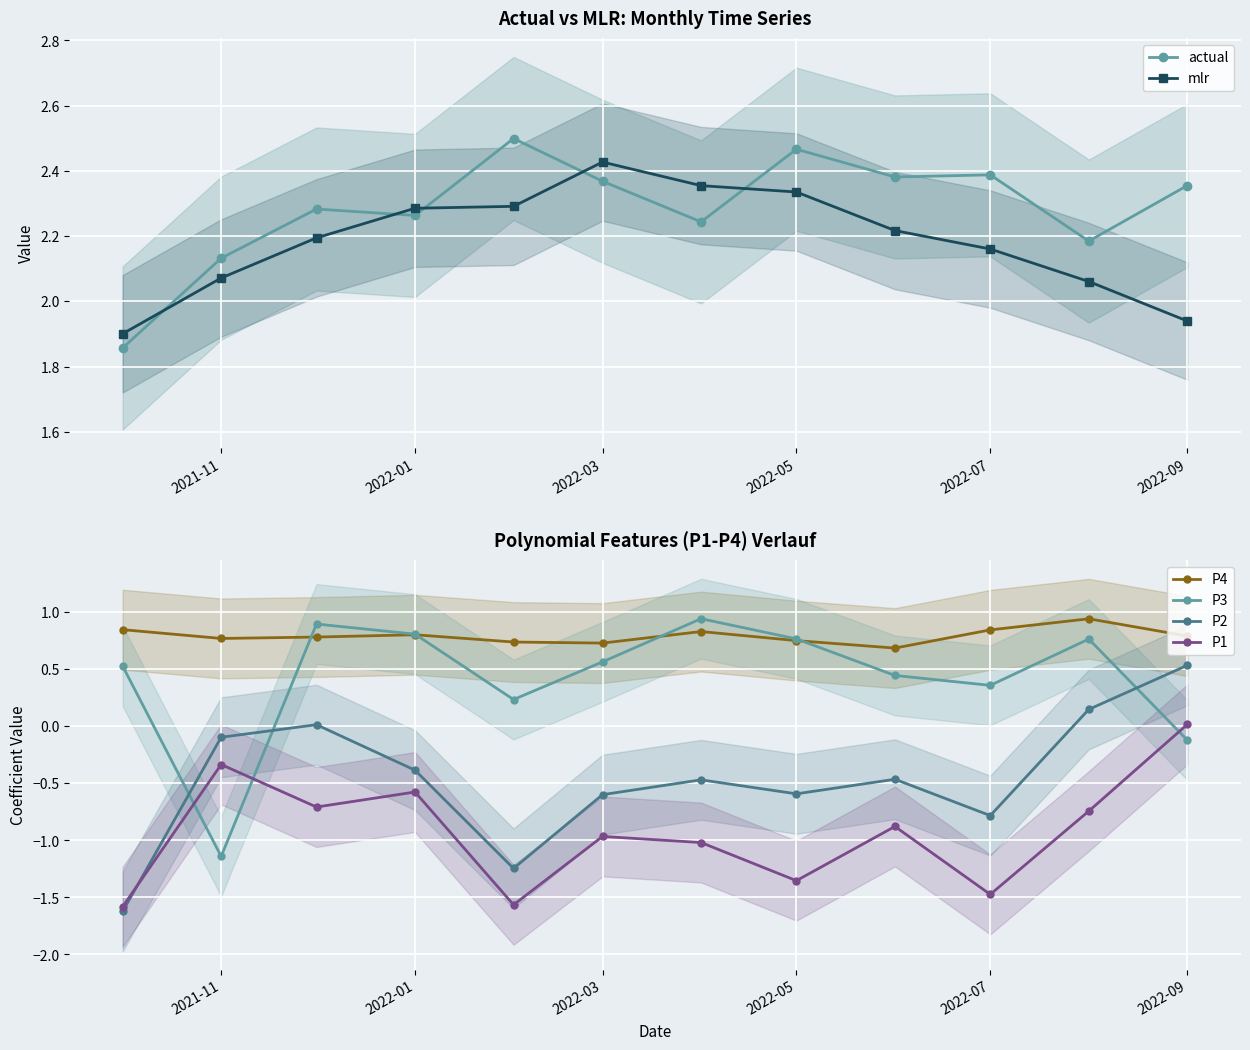

Is it true that P3 equals 0.3 at 2021-11?

False